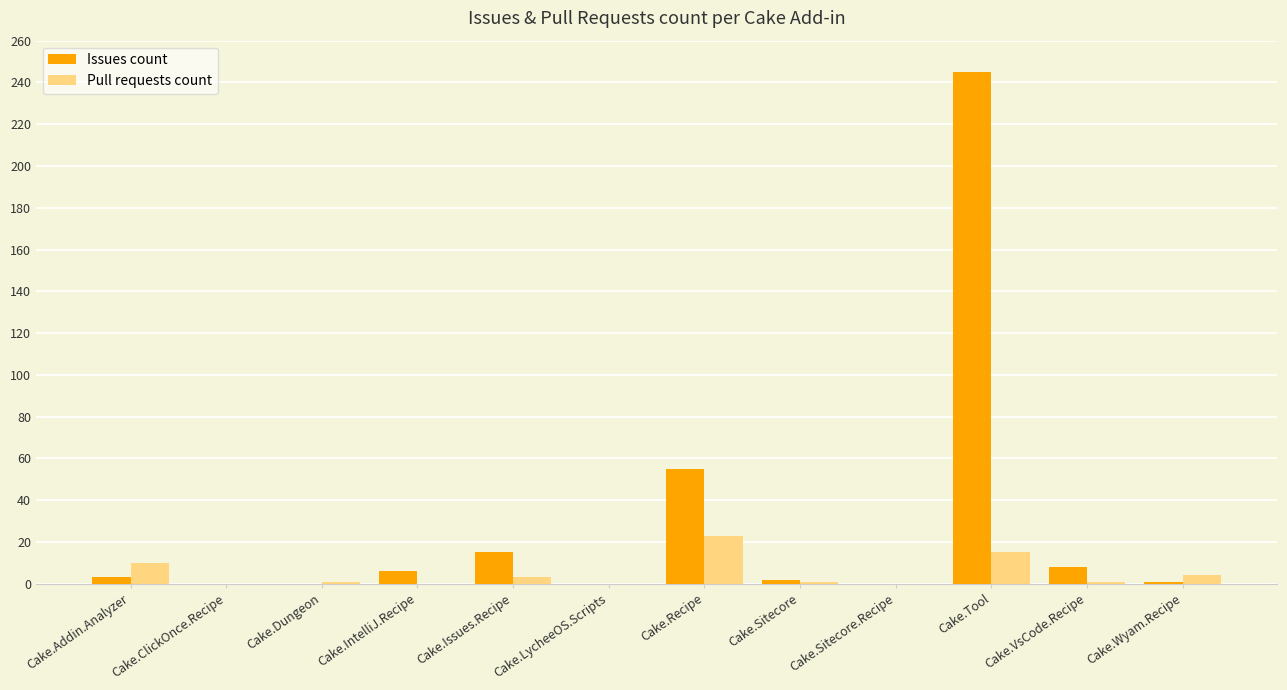

What value does the Pull requests count series have at Cake.Recipe?

23